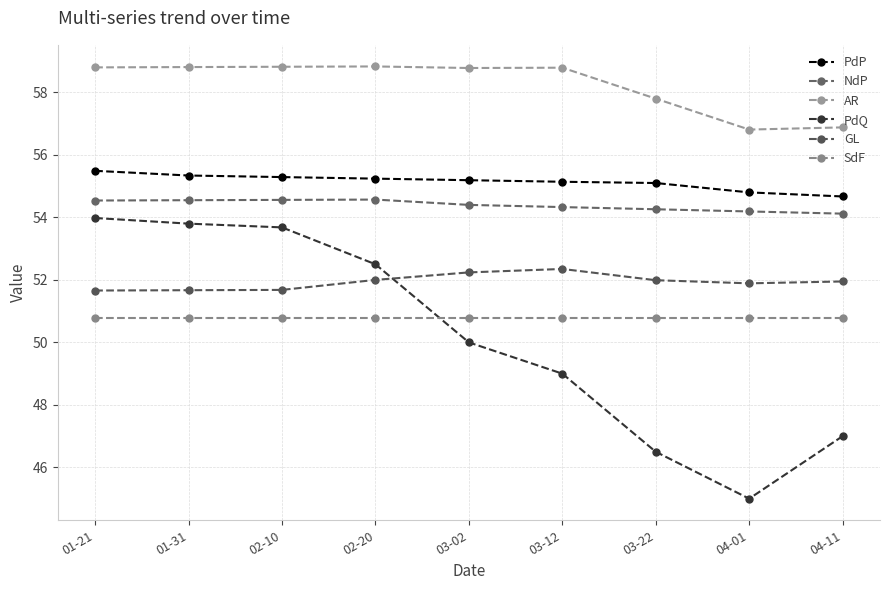

How many data points does each series have?

9